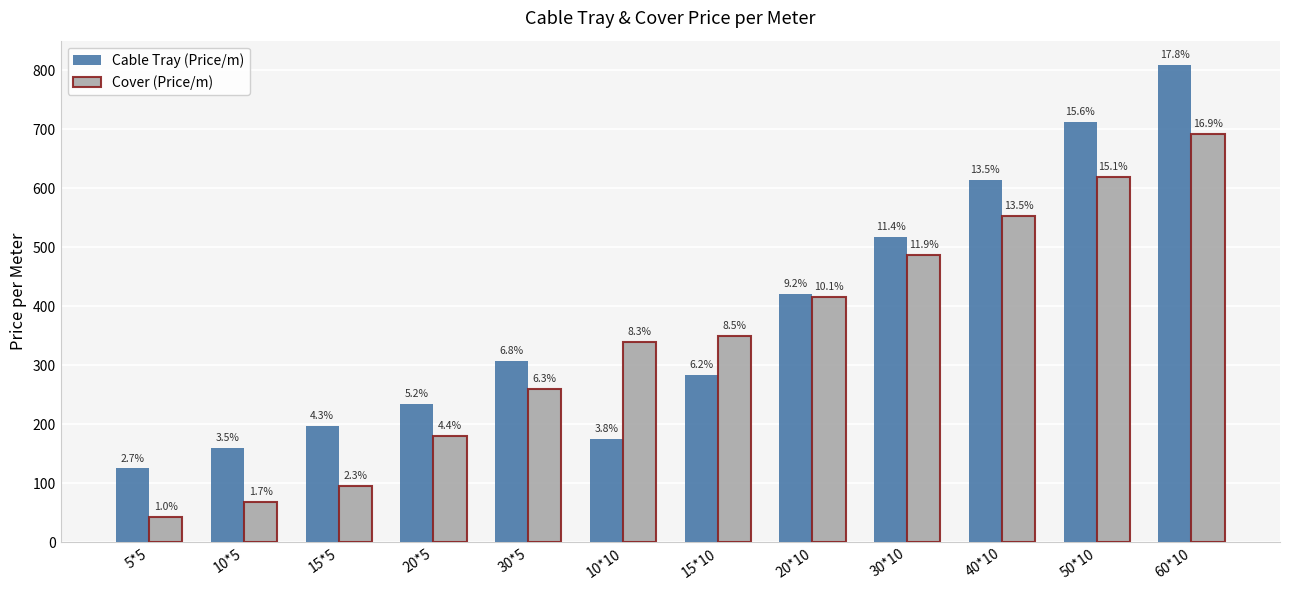

Are the bars grouped side by side (vs. stacked)?

Yes